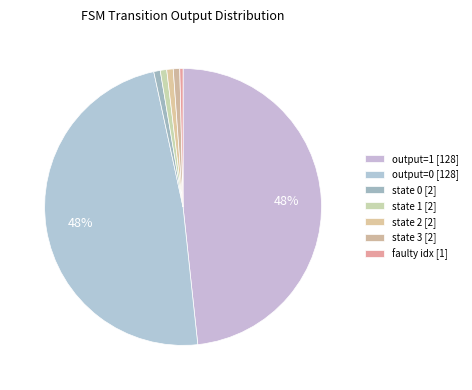

To the nearest percent, what is the difference between the largest and smallest slice percentages?

48%